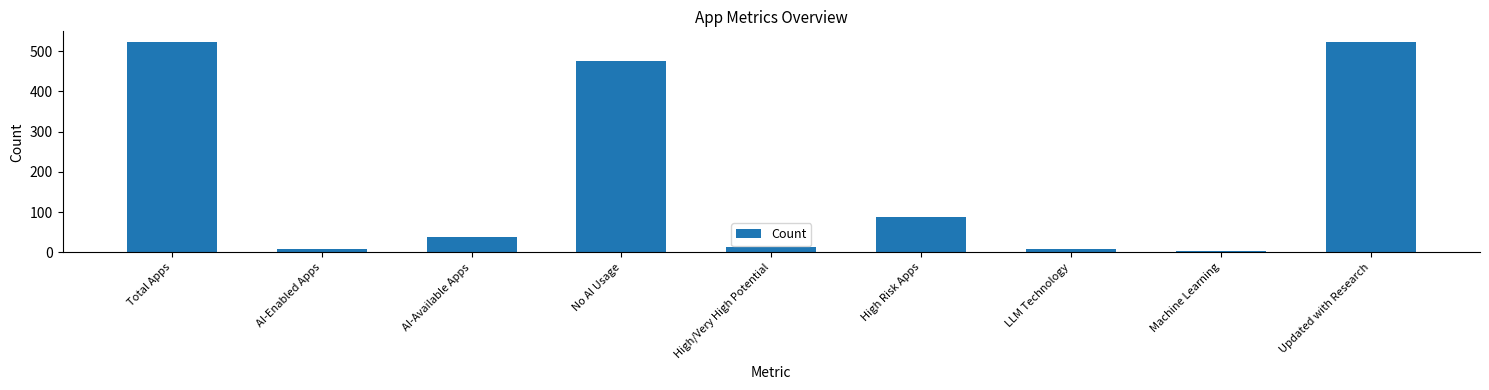

What is the difference between the second highest and second lowest values?

515